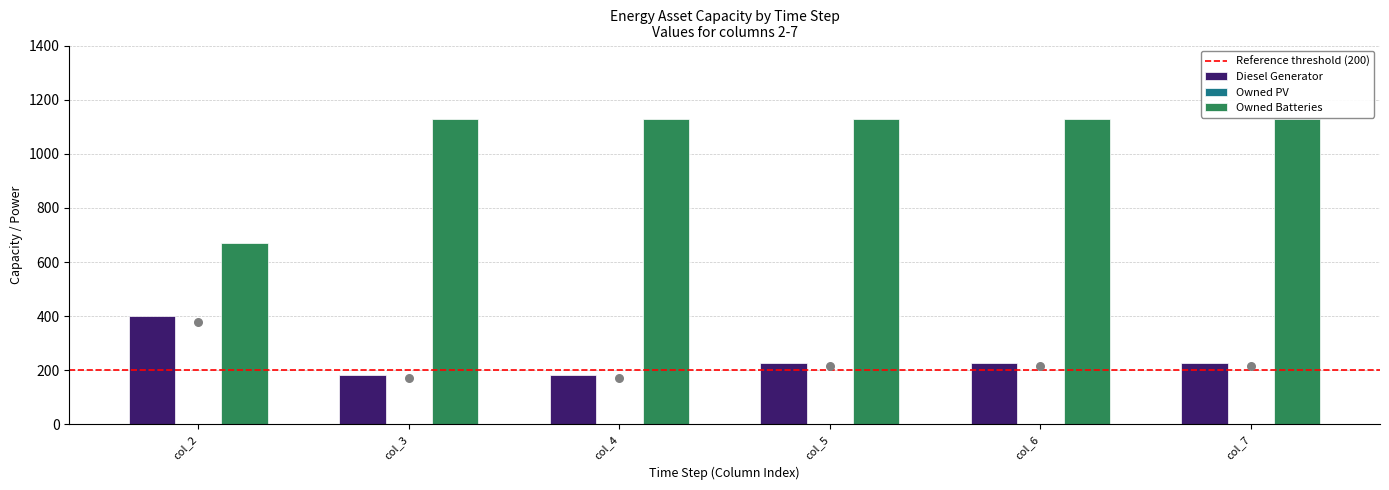

Which series has the widest spread of Y values?

Owned Batteries